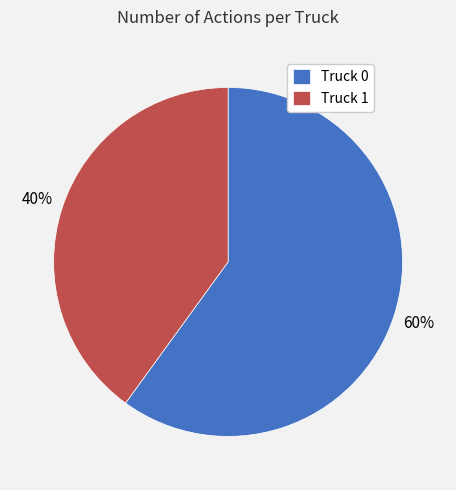

Which category accounts for the majority?

Truck 0